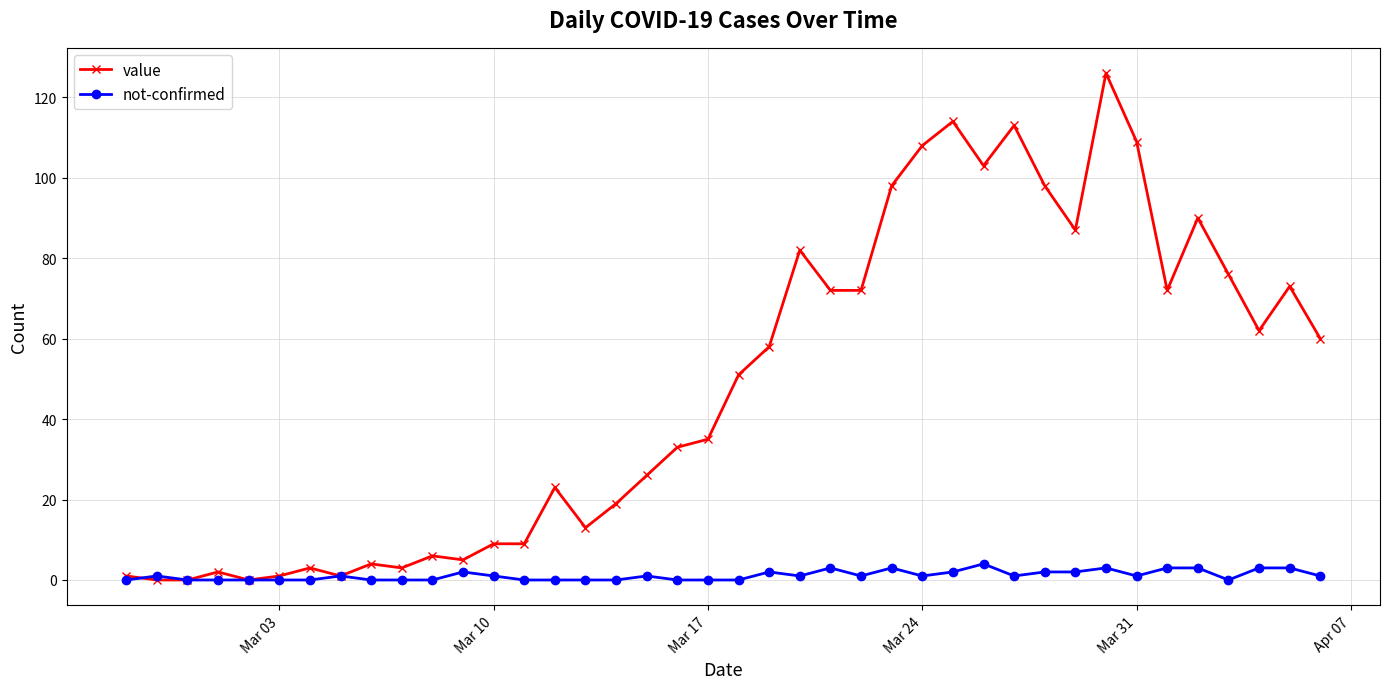

List the series in order of their overall mean, highest first.

value, not-confirmed